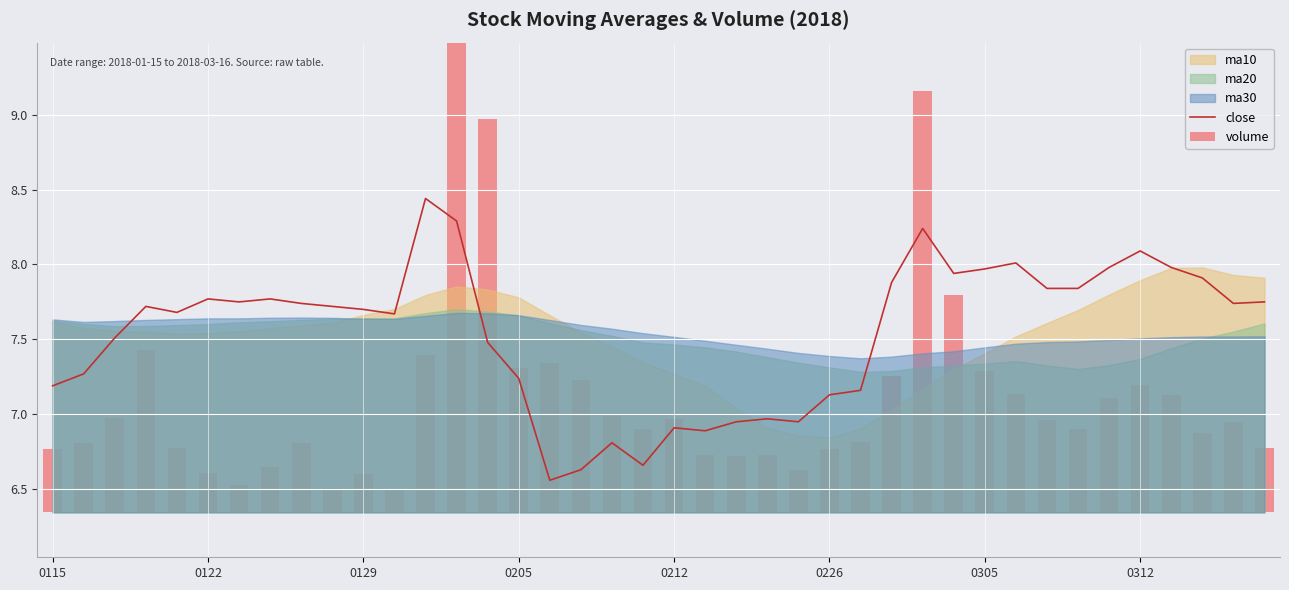

List the labels in order of volume value, largest first.

13, 28, 14, 29, 0205, 12, 16, 15, 30, 27, 17, 35, 31, 36, 34, 18, 0129, 20, 32, 38, 19, 33, 37, 26, 0122, 8, 39, 0212, 0115, 25, 23, 21, 22, 0312, 24, 0226, 10, 0305, 9, 11